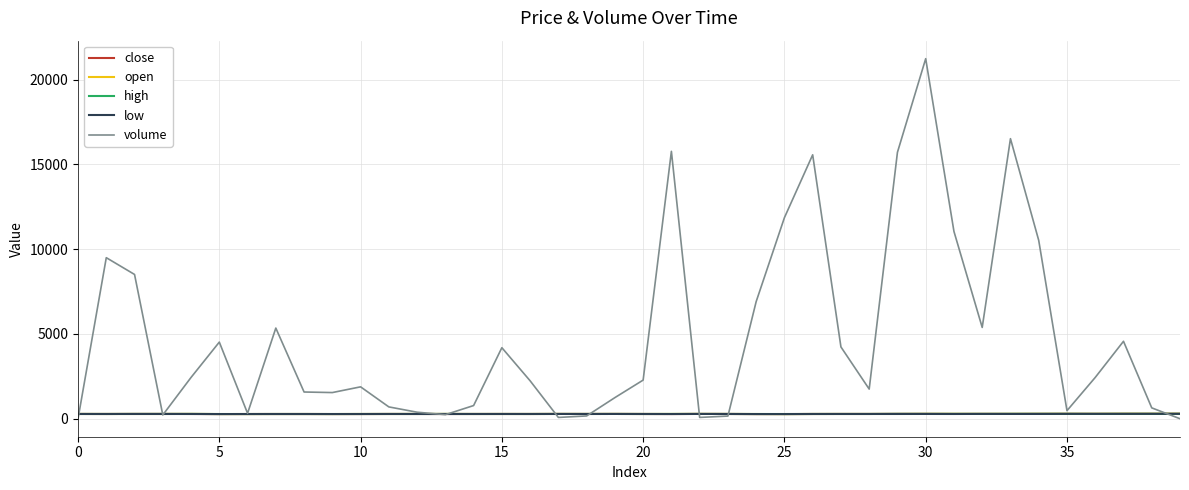

Which series has the largest total across all categories?

volume